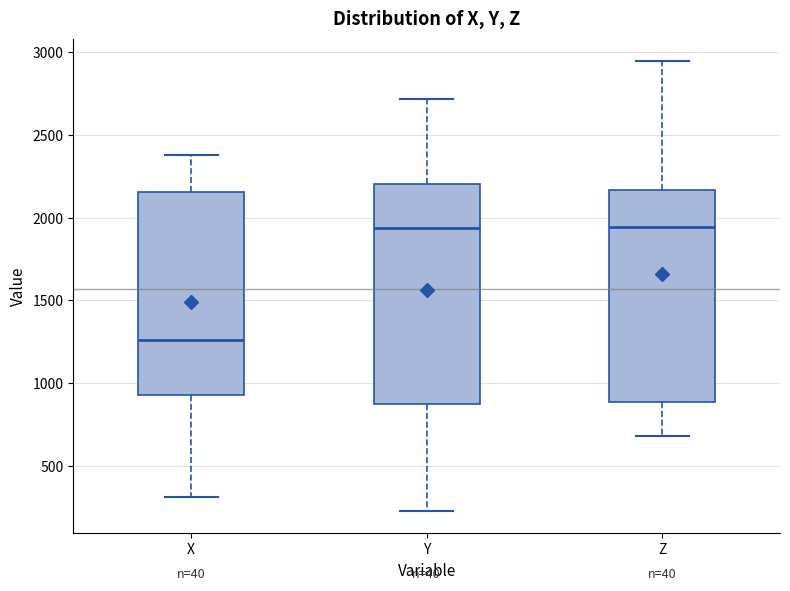

Where does the lower whisker of the box for Y end on the y-axis? The values are not printed on the chart, so give them approximately, as read against the axis.

250